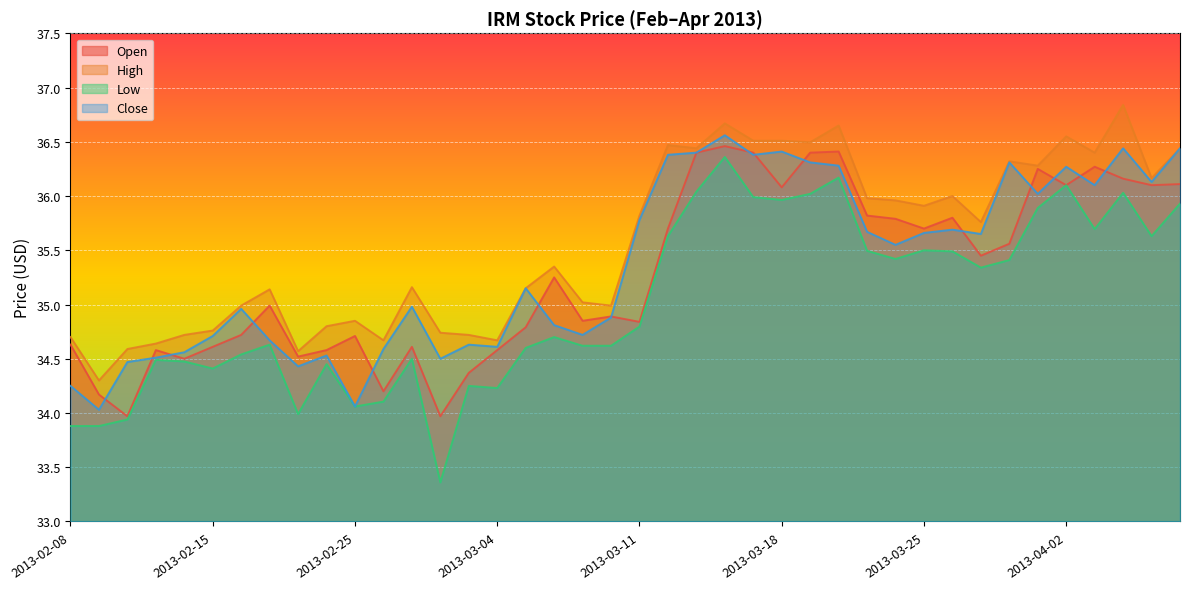

Is it true that close equals 18.5 at 2013-04-01?

False